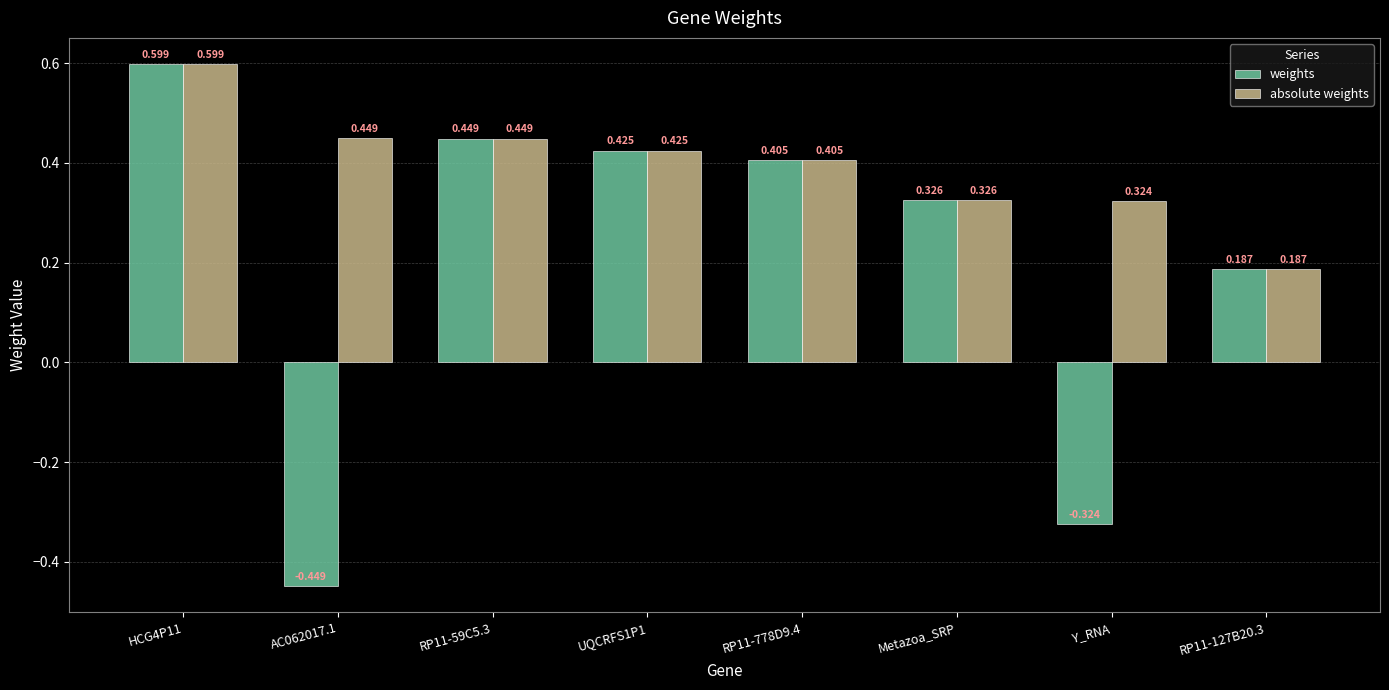

At Y_RNA, list the series in order from smallest to largest.

weights, absolute weights